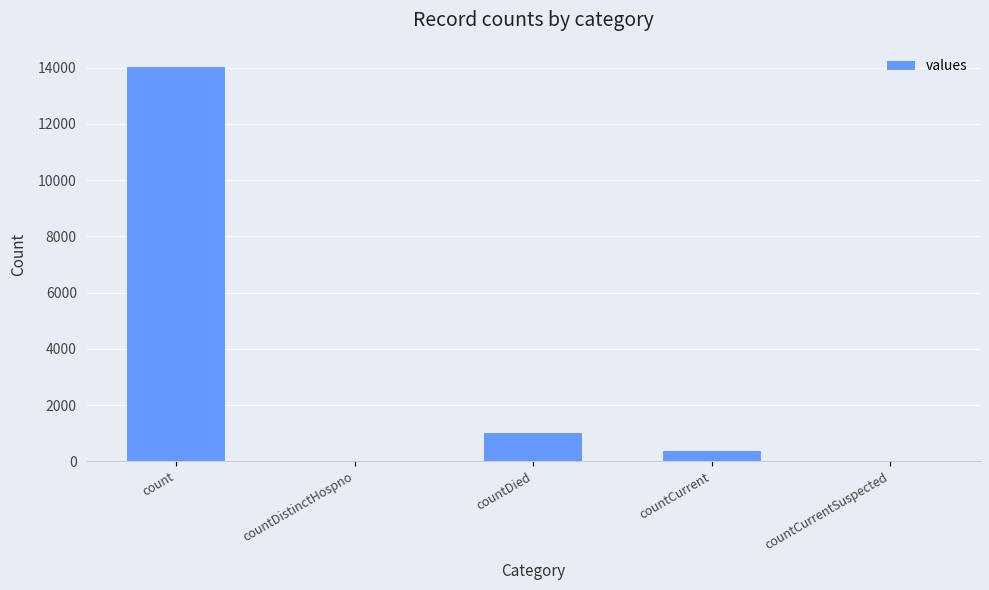

What is the change in value from count to countDied?

-13042